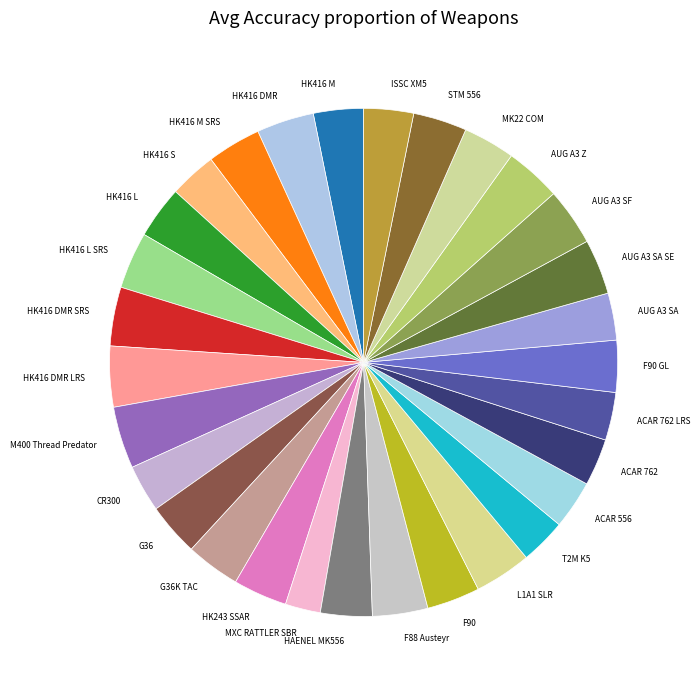

Which slice is the smallest?

MXC RATTLER SBR